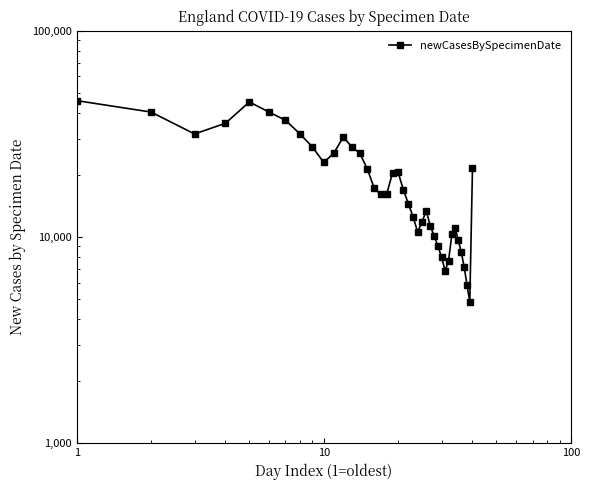

How many series are shown in this chart?

1